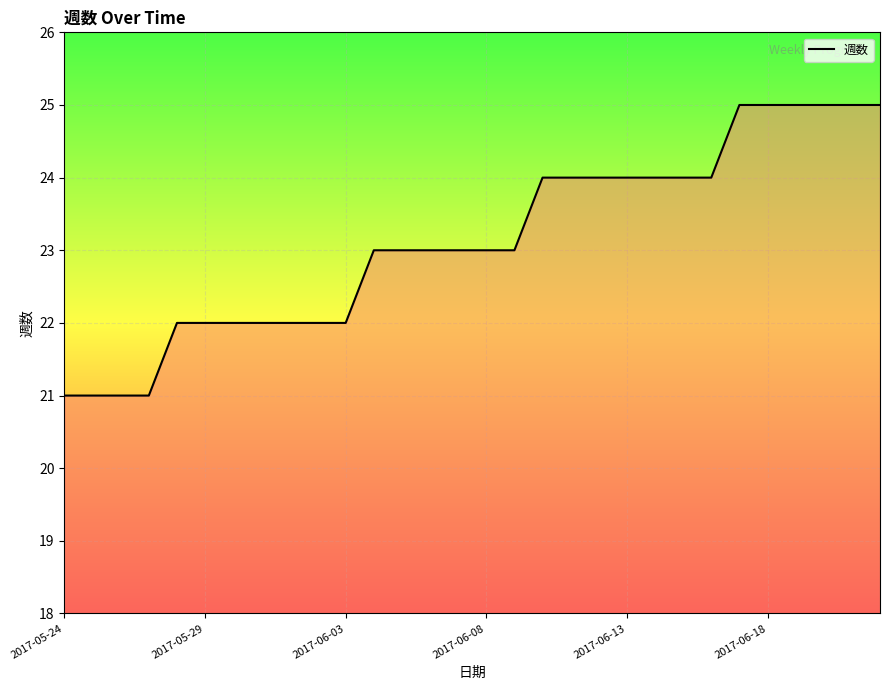

Reading left to right, list all the values displayed in this chart.

21	21	21	21	22	22	22	22	22	22	22	23	23	23	23	23	23	24	24	24	24	24	24	24	25	25	25	25	25	25